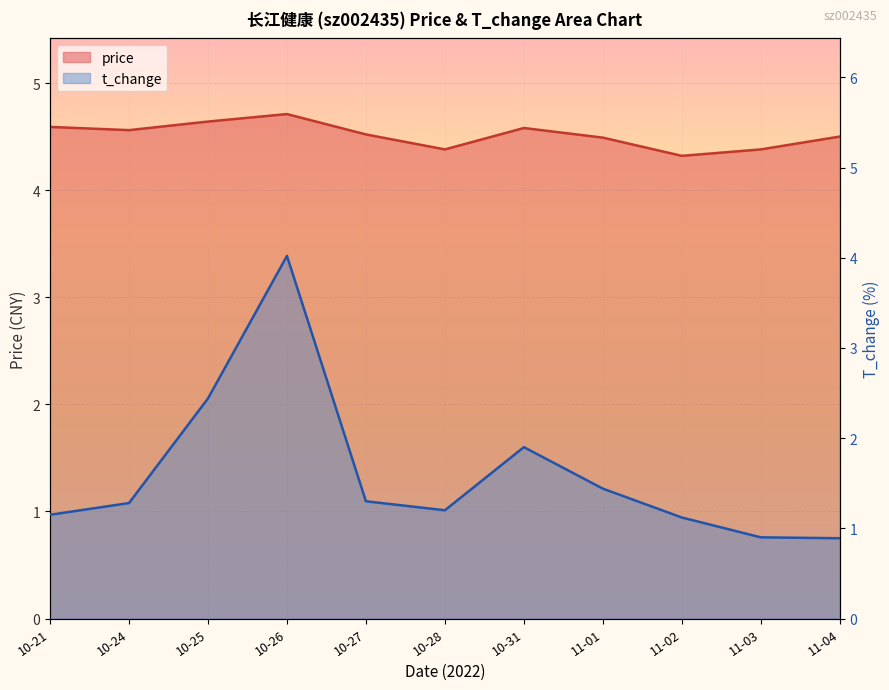

At how many categories does at least one series exceed 2?

11